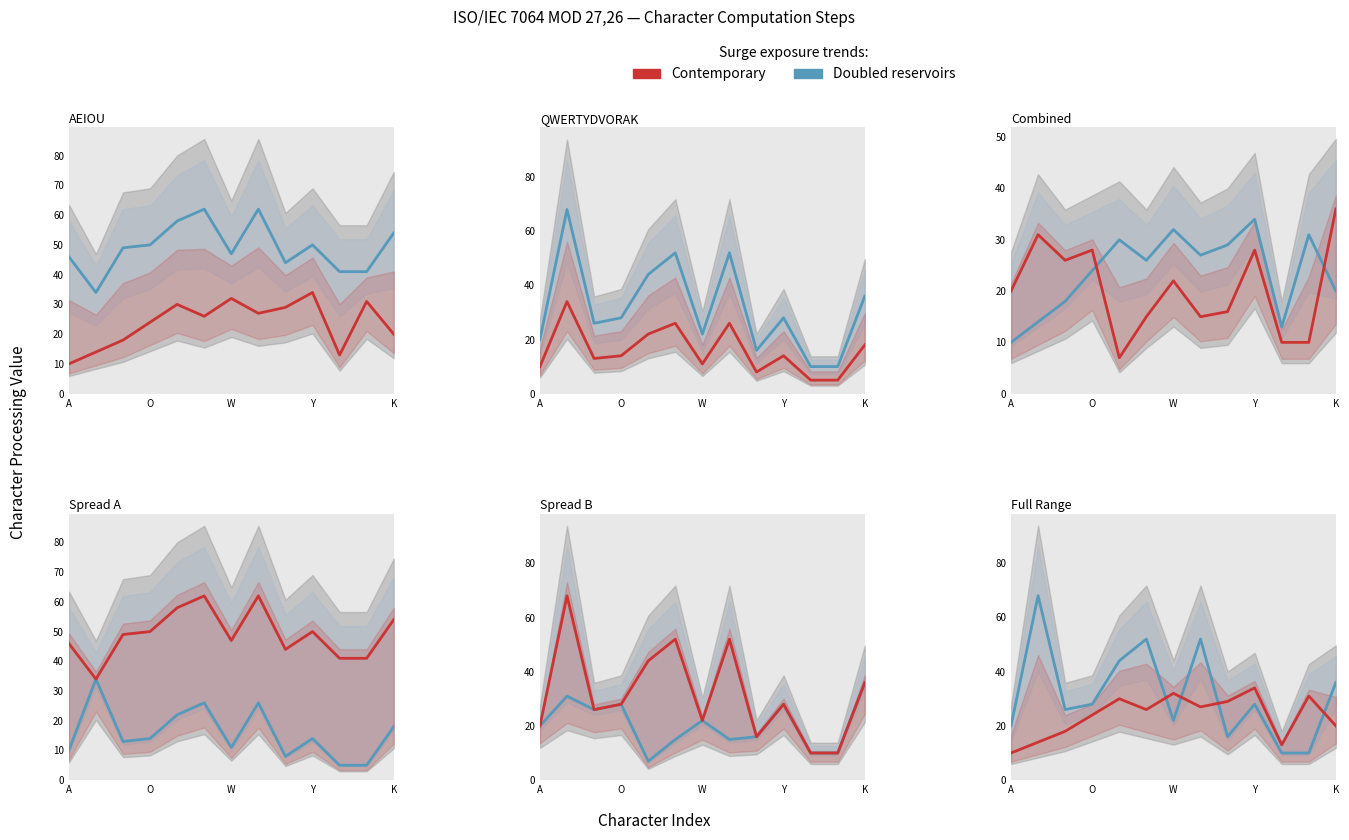

How many categories are shown in the chart?

13